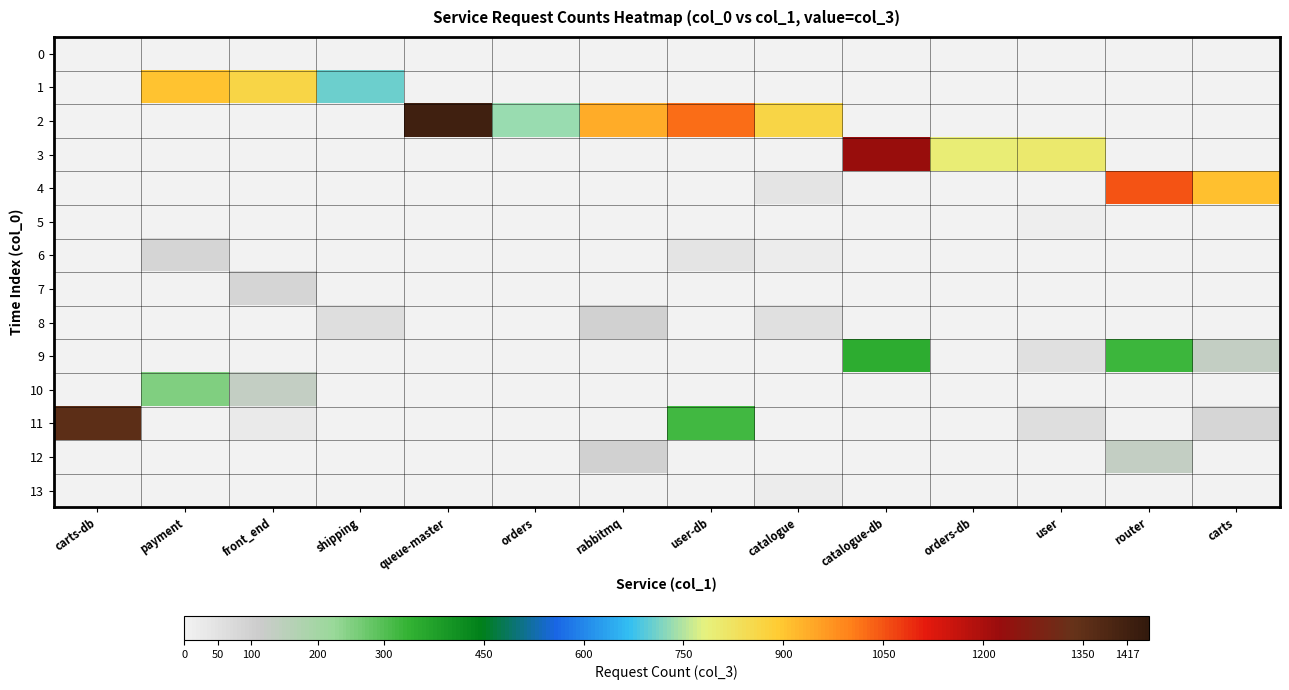

What is the total value across all series at catalogue-db?

1572